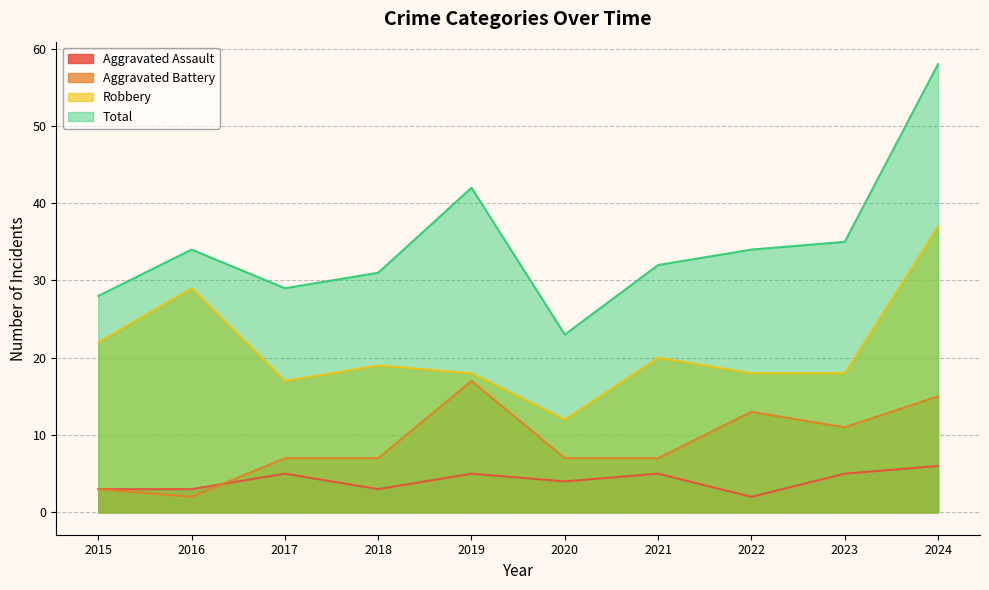

What are all the series names shown in the legend?

Aggravated Assault, Aggravated Battery, Robbery, Total